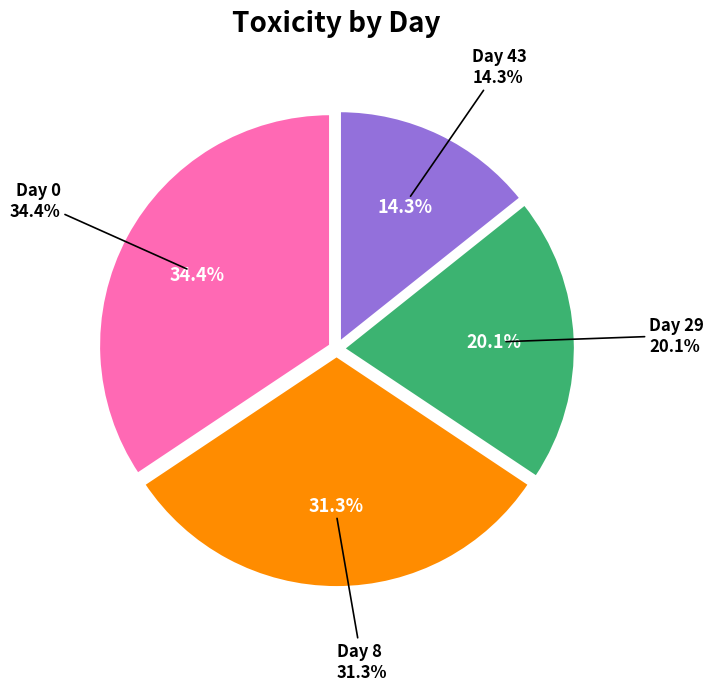

To the nearest percent, what is the average slice percentage?

25%